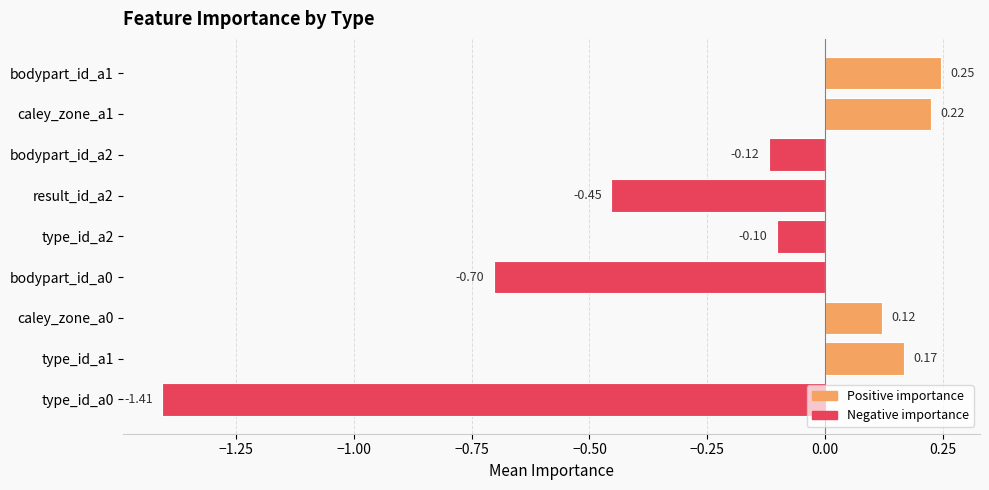

What is the difference between the maximum and minimum values?

1.7